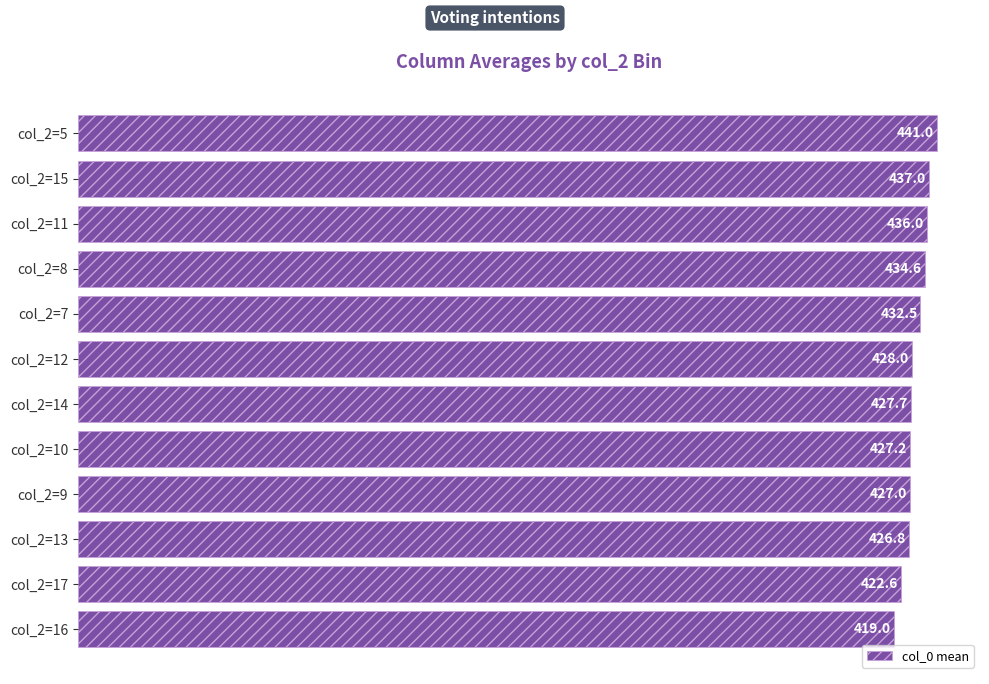

Reading top to bottom, transcribe all the data shown in this chart.

col_2=5=441.0	col_2=15=437.0	col_2=11=436.0	col_2=8=434.6	col_2=7=432.5	col_2=12=428.0	col_2=14=427.7	col_2=10=427.2	col_2=9=427.0	col_2=13=426.8	col_2=17=422.6	col_2=16=419.0